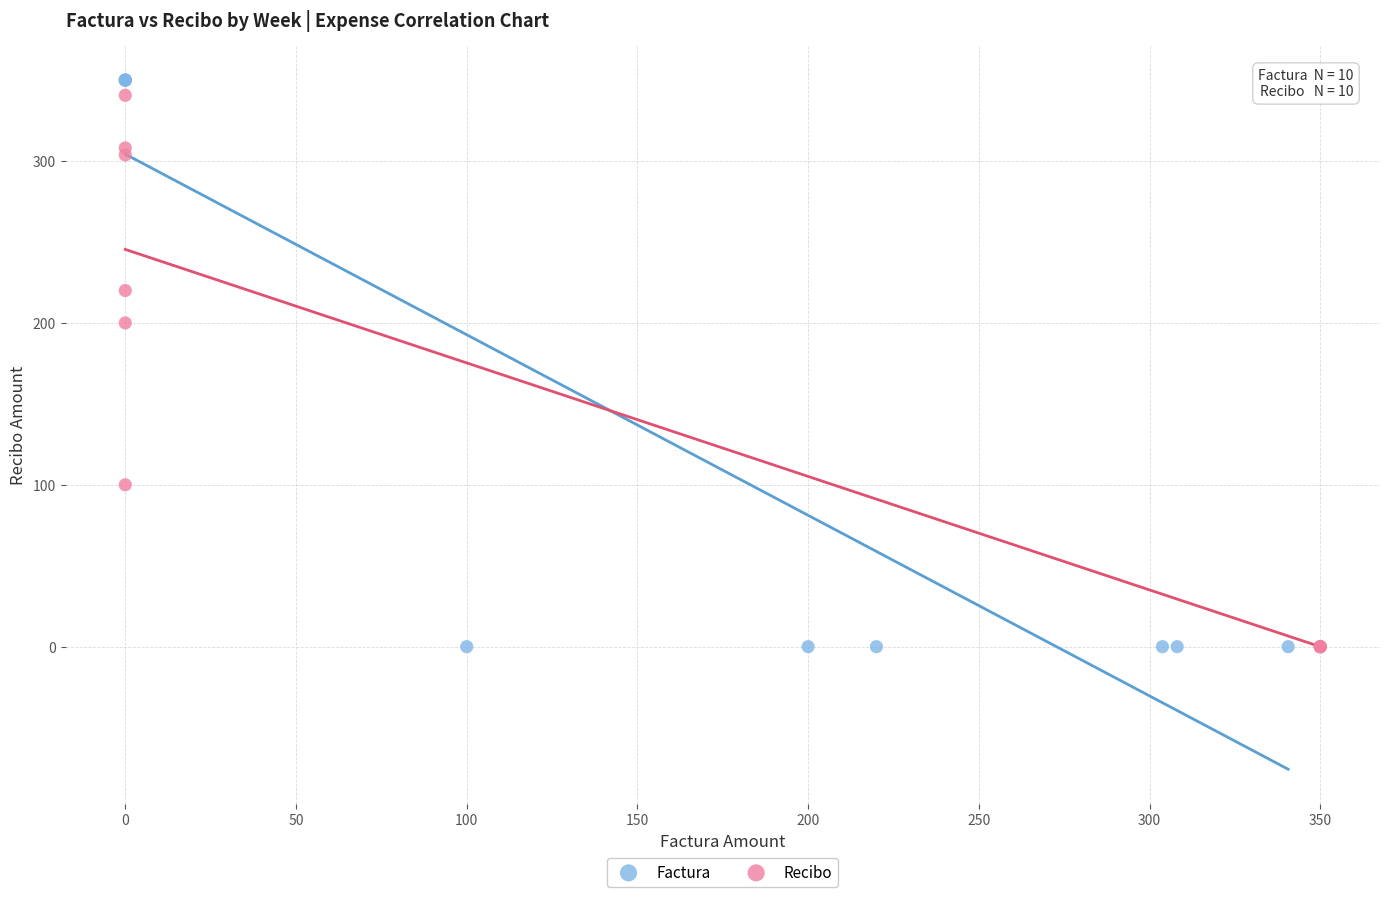

Which series has the widest spread of Y values?

Factura